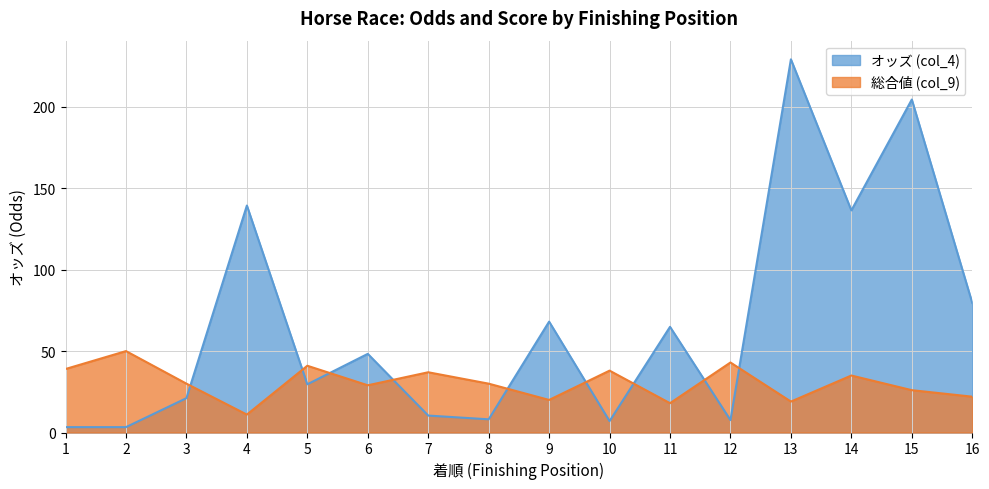

How many lines are shown in the chart?

2